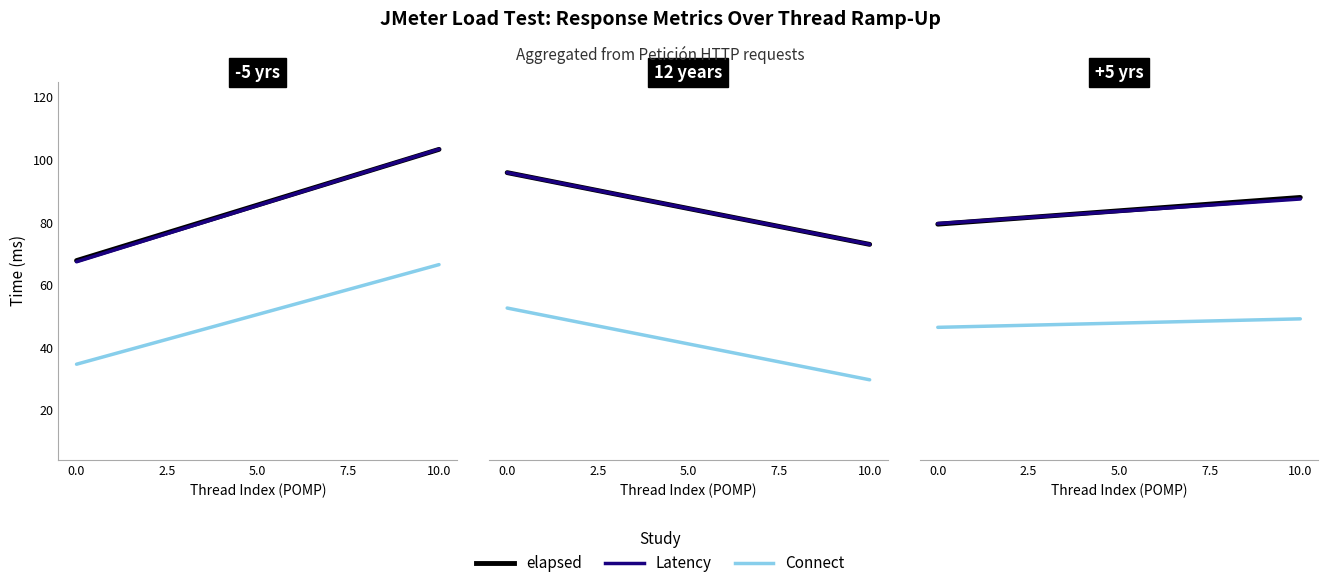

What is the sum of the Latency values at 10.0 and 0.0?

167.3